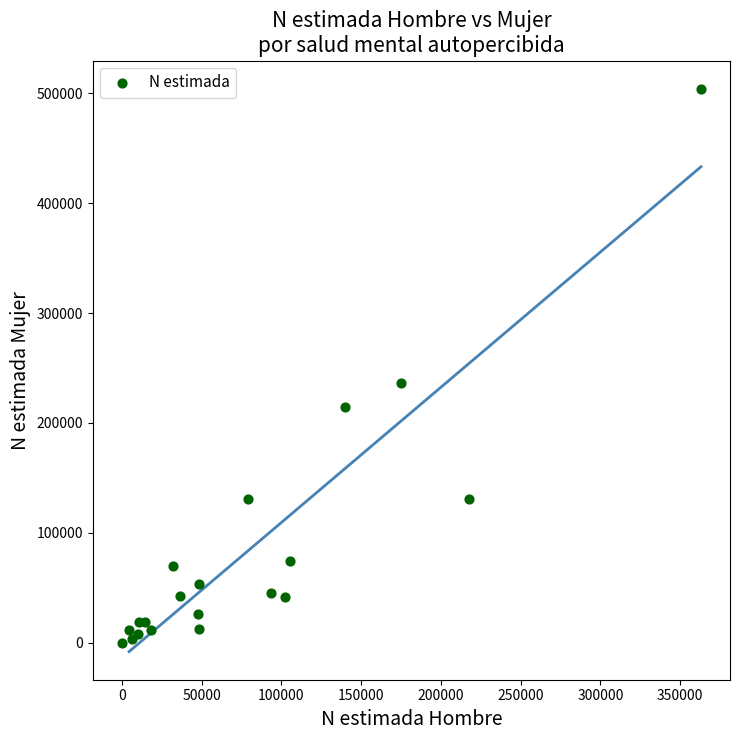

What Y value in the scatter plot is closest to 252063?

236429